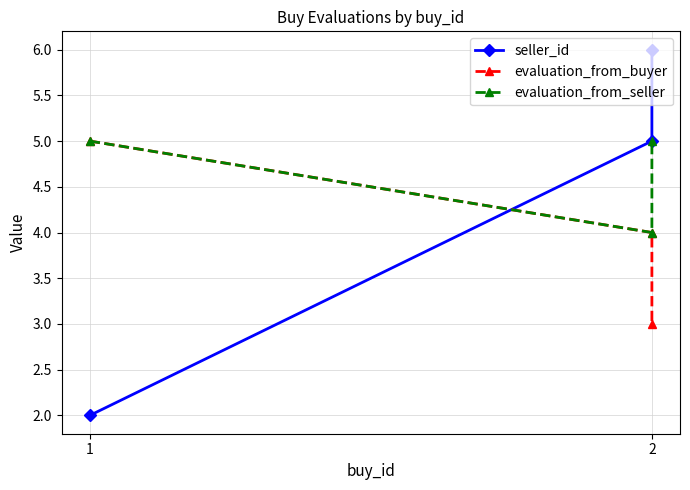

List the labels in order of seller_id value, largest first.

2, 2, 1